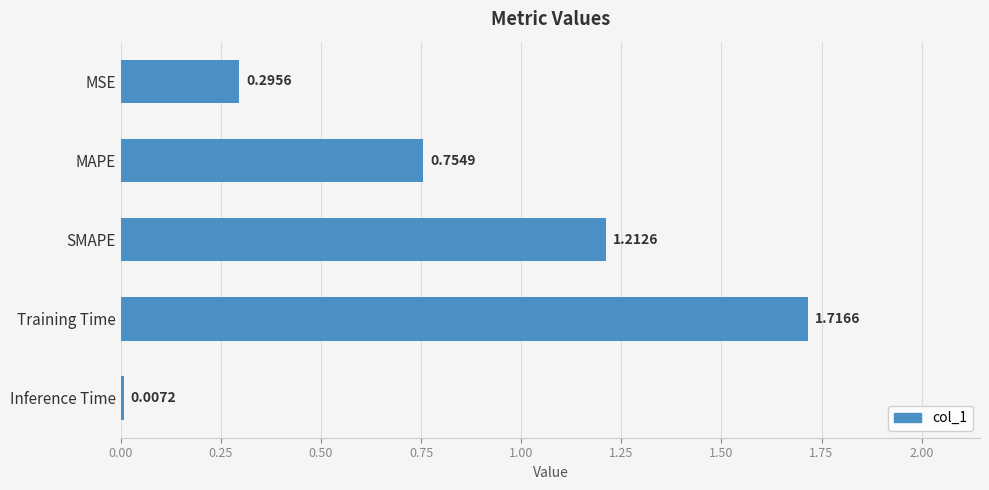

What is the label of the 5th bar from the top?

Inference Time